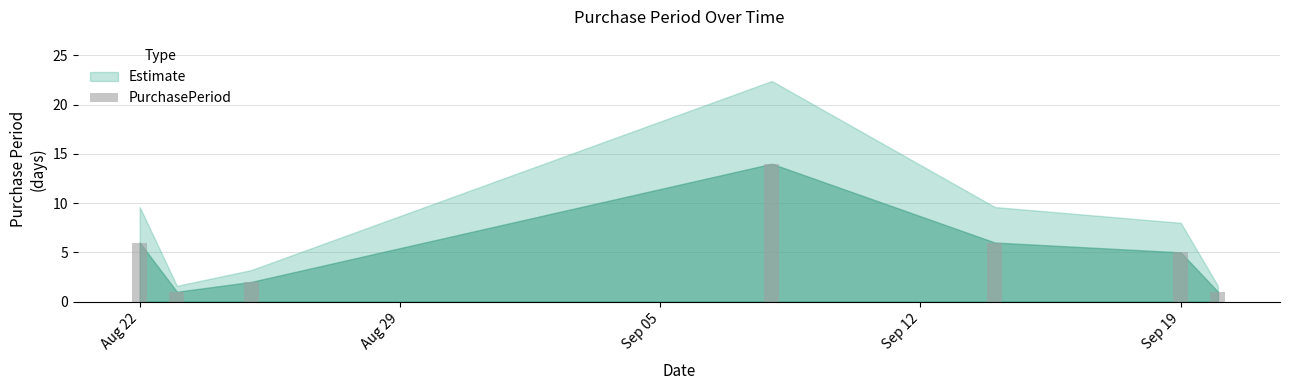

What is the greatest value displayed?

14